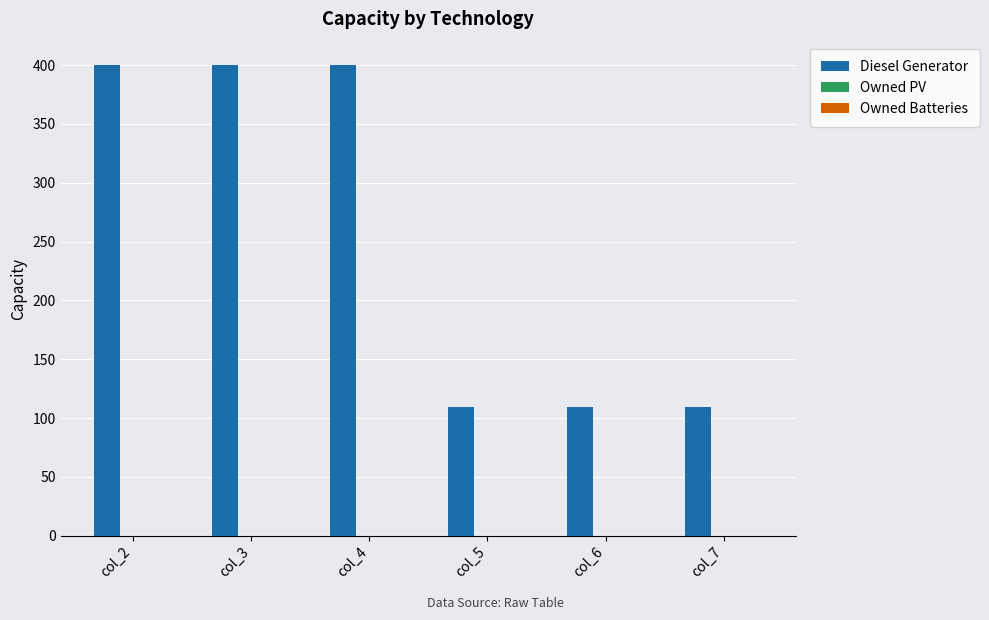

The value at col_3 is 648. True or false?

False